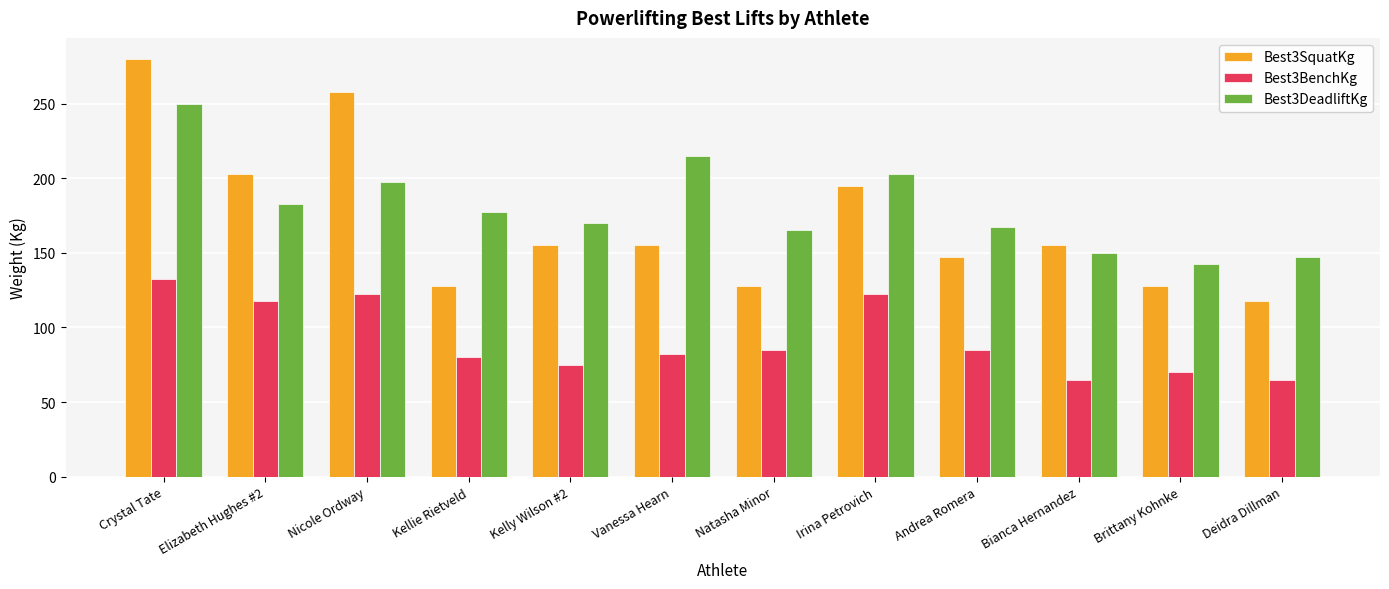

What is the spread (max minus min) of values at Natasha Minor?

80.0